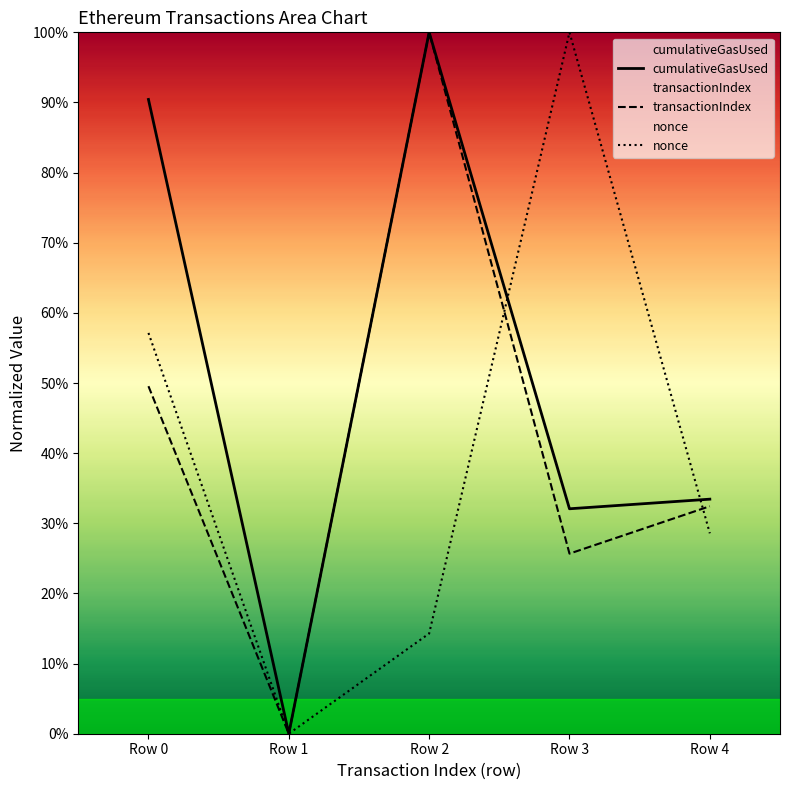

Is this an area chart (filled region under the line)?

No